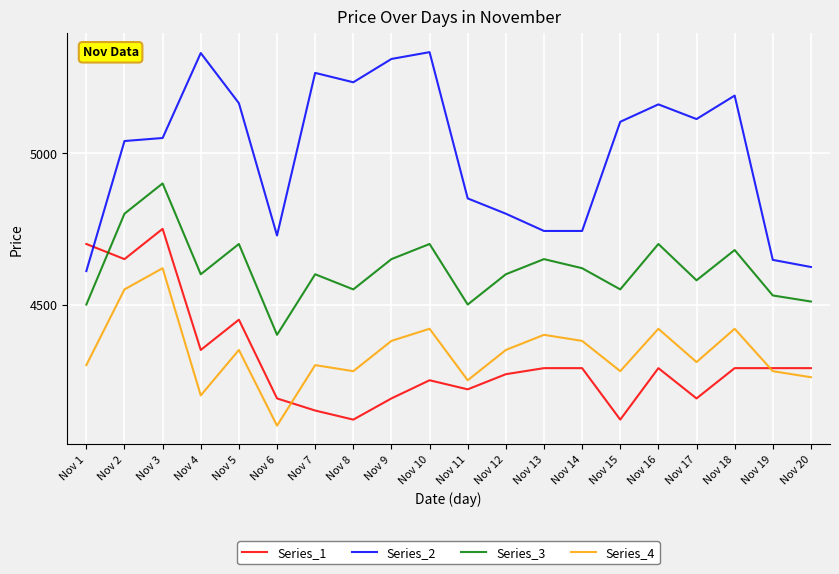

What is the difference between the highest and lowest values at Nov 20?

364.0